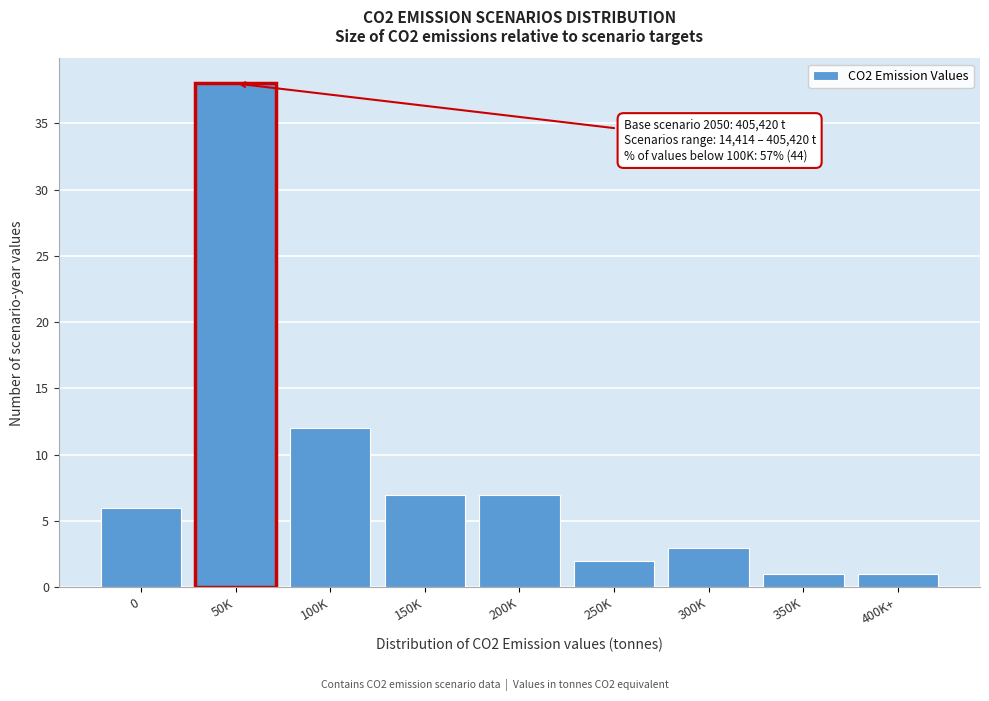

Reading left to right, transcribe all the data shown in this chart.

6	38	12	7	7	2	3	1	1